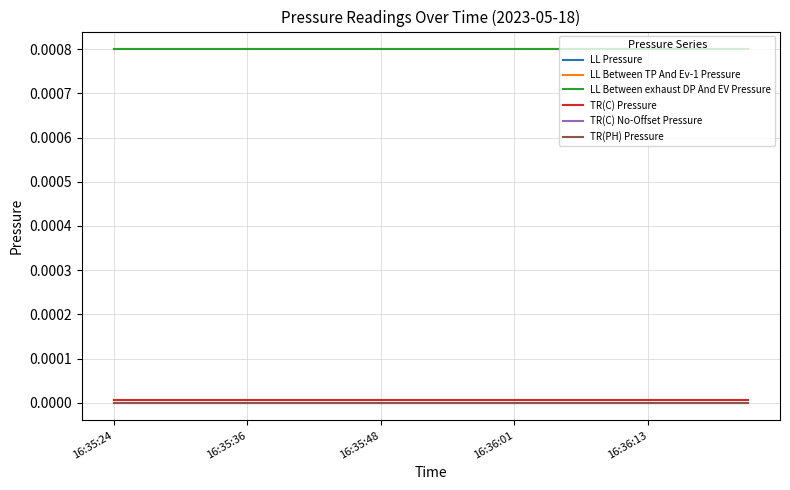

Does the chart display data point markers on the line(s)?

No